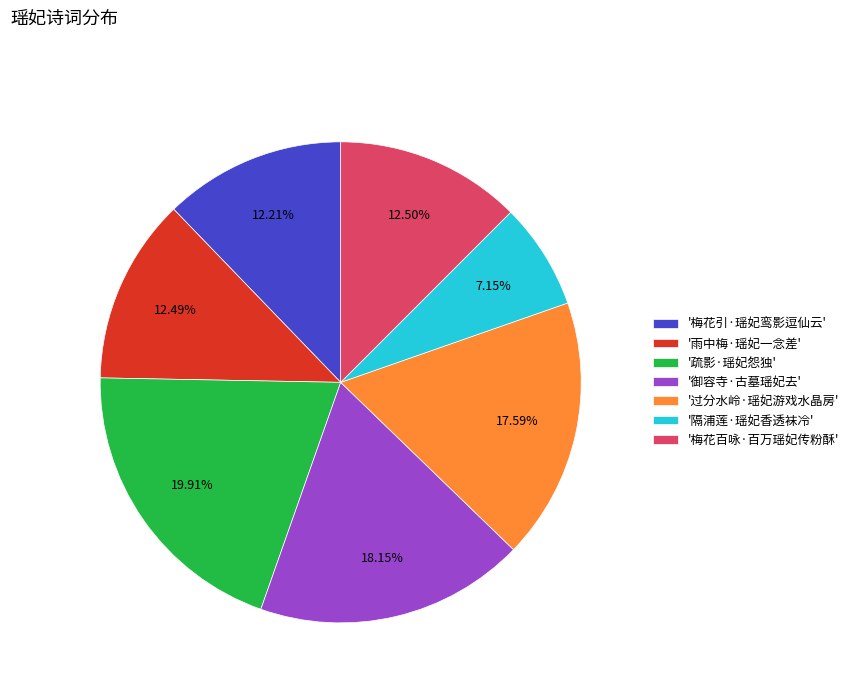

Is '隔浦莲·瑶妃香透袜冷' the majority of the pie?

No